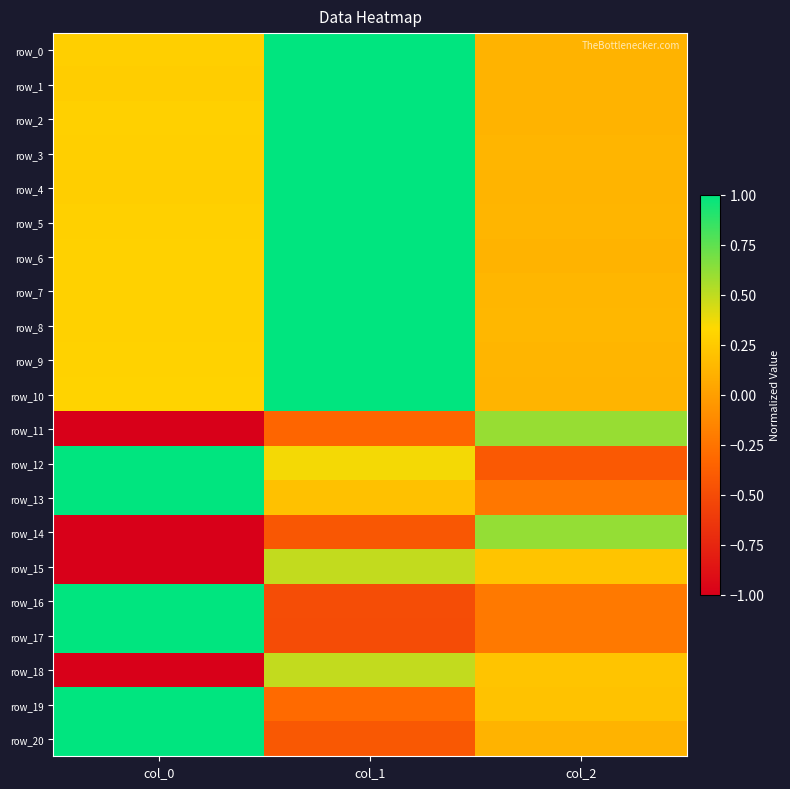

Is it true that row_15 equals 0.2 at col_2?

True